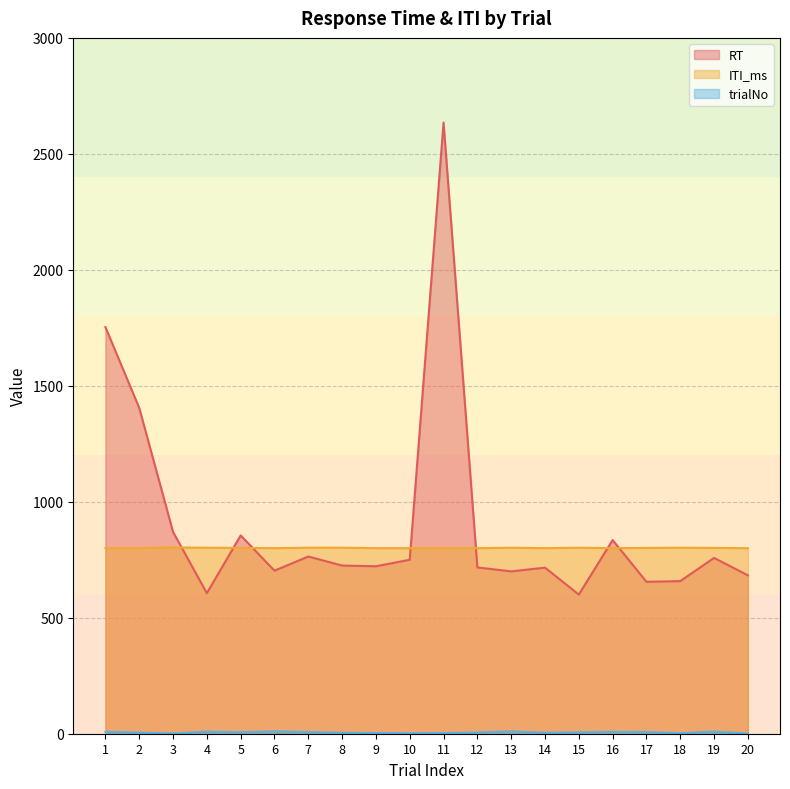

True or false: trialNo and RT cross at least once.

False